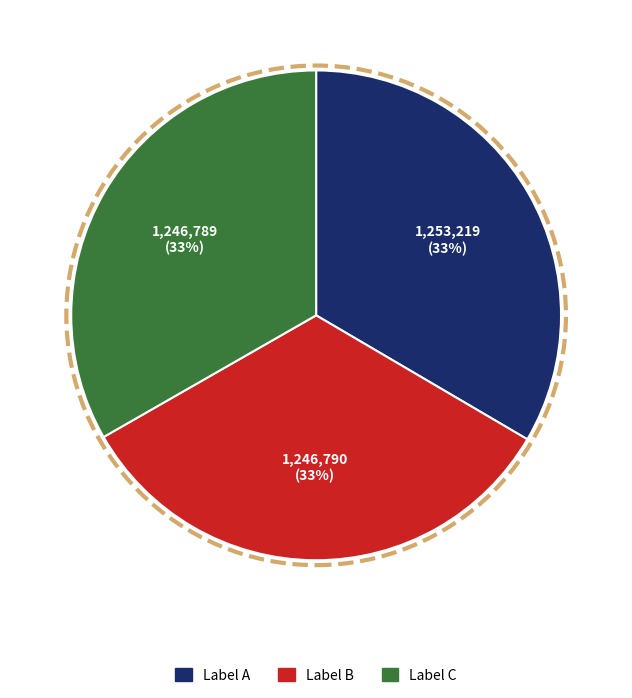

Approximately how many times larger is the value at Label A compared to Label B?

1.0